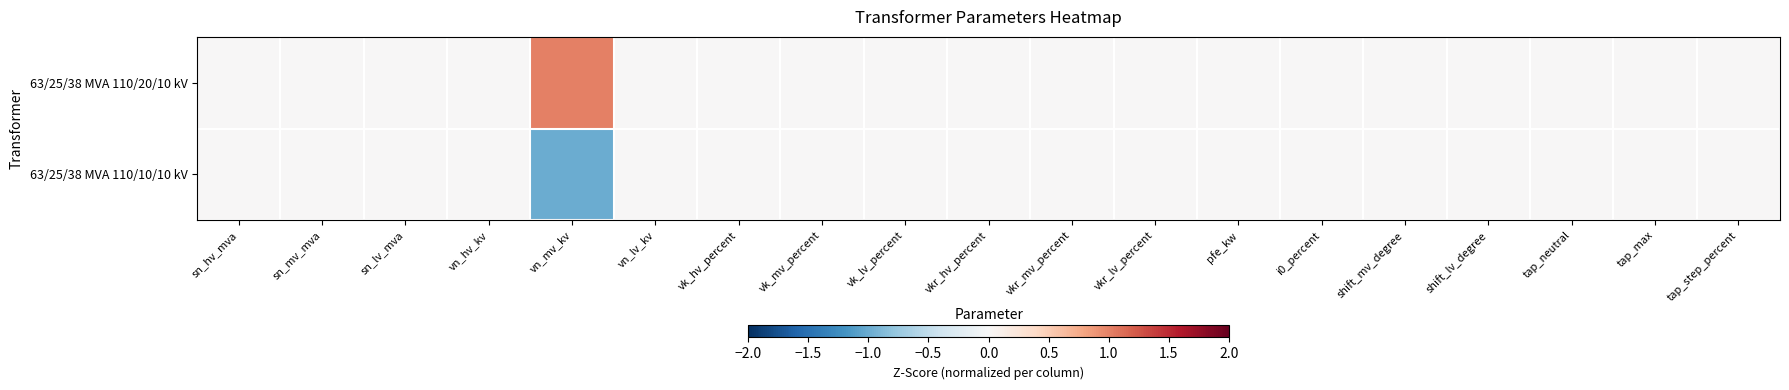

Rank the series at tap_max from highest to lowest value.

63/25/38 MVA 110/20/10 kV, 63/25/38 MVA 110/10/10 kV